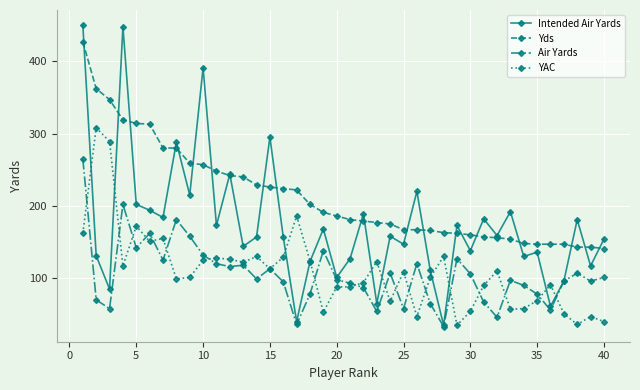

True or false: Yds and Air Yards cross at least once.

False